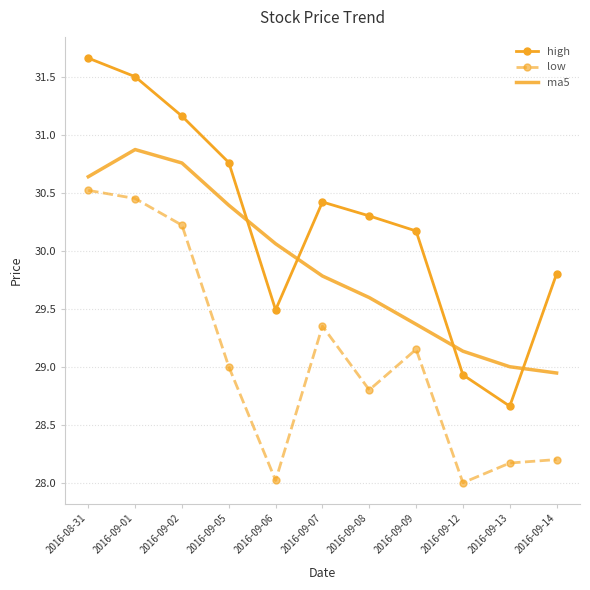

Where is the first local maximum for high?

2016-09-07